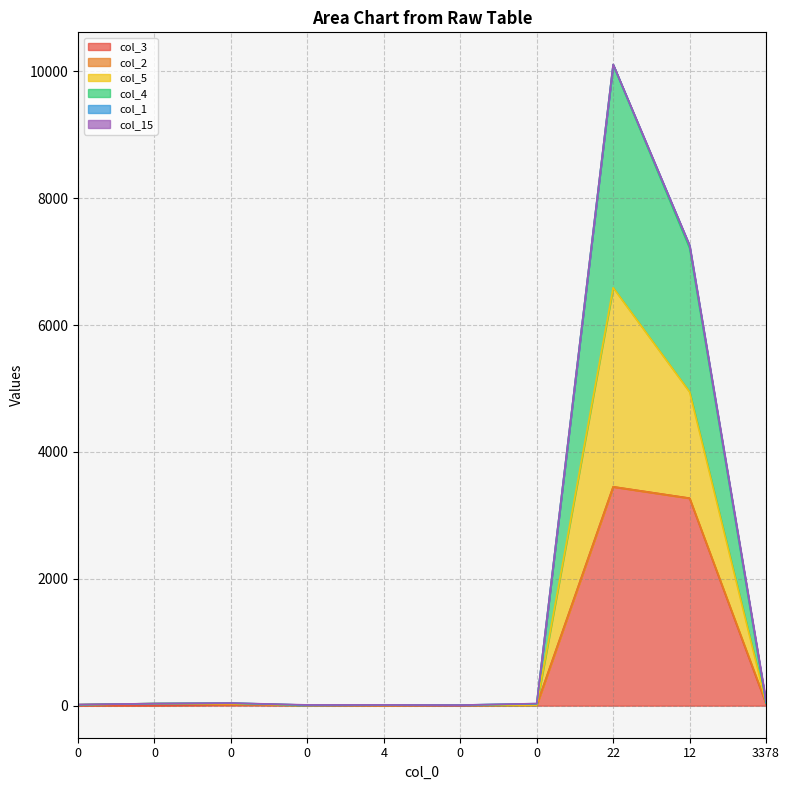

True or false: col_5 has more than 1 points higher than both neighbors.

True